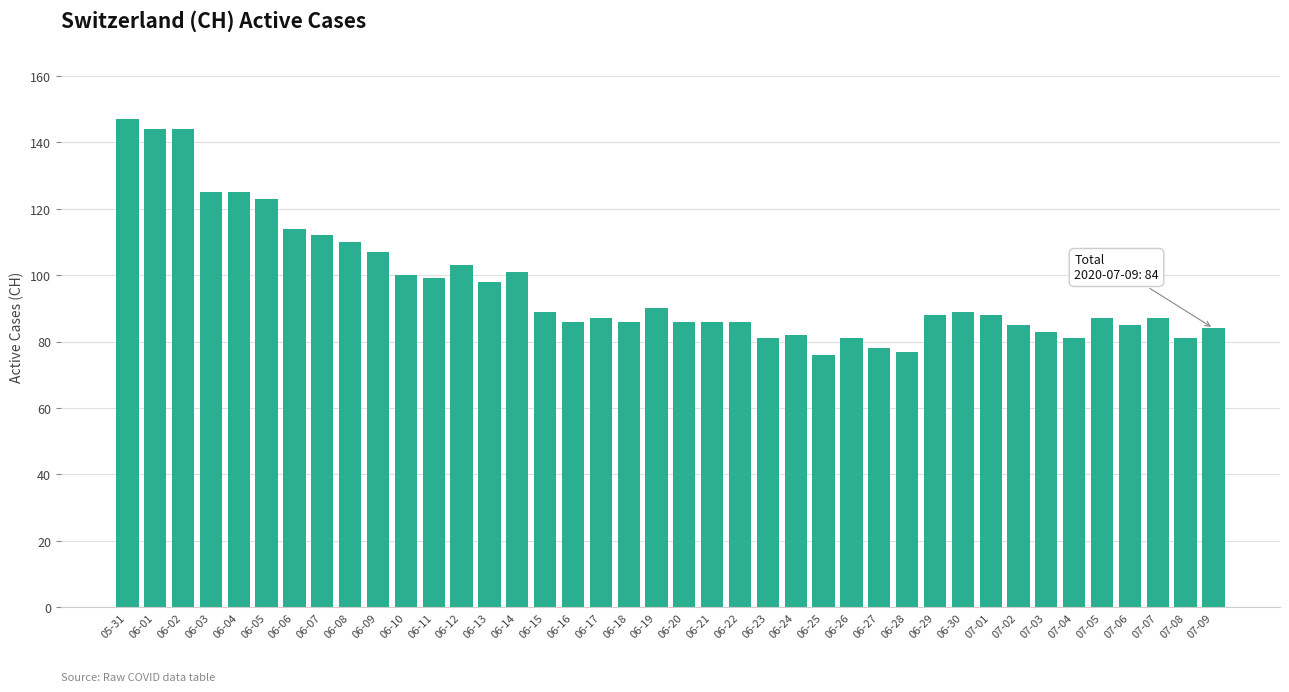

Does the chart contain any negative values?

No